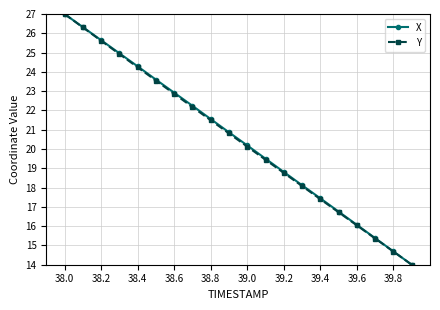

True or false: Y has more than 1 interior local peaks.

False